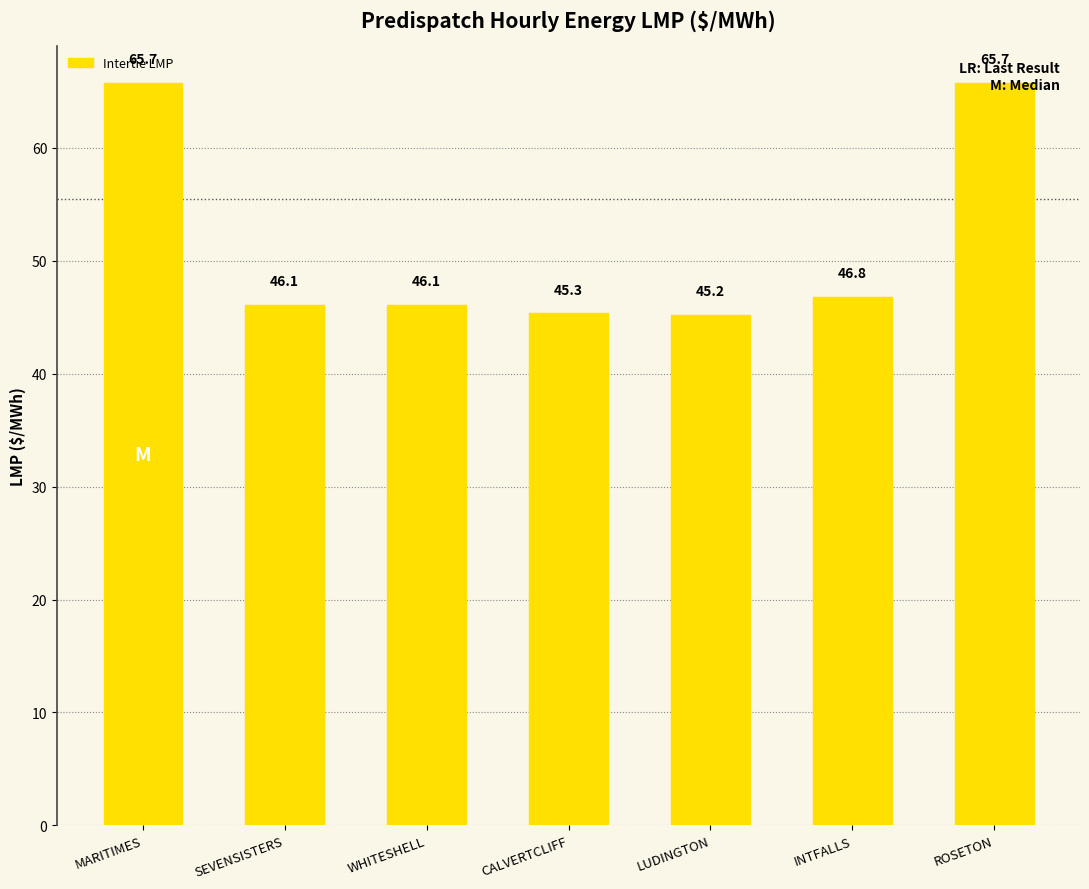

How many series are shown in this chart?

1